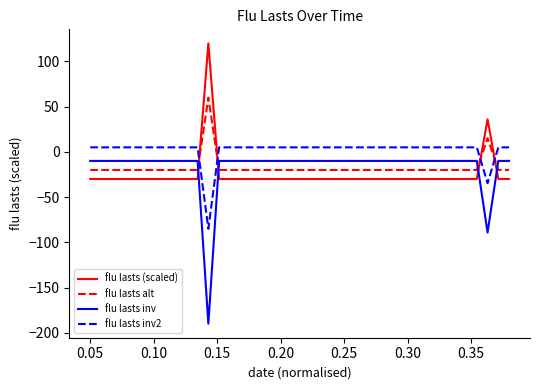

List the series in order of their peak value, highest first.

flu lasts (scaled), flu lasts alt, flu lasts inv2, flu lasts inv